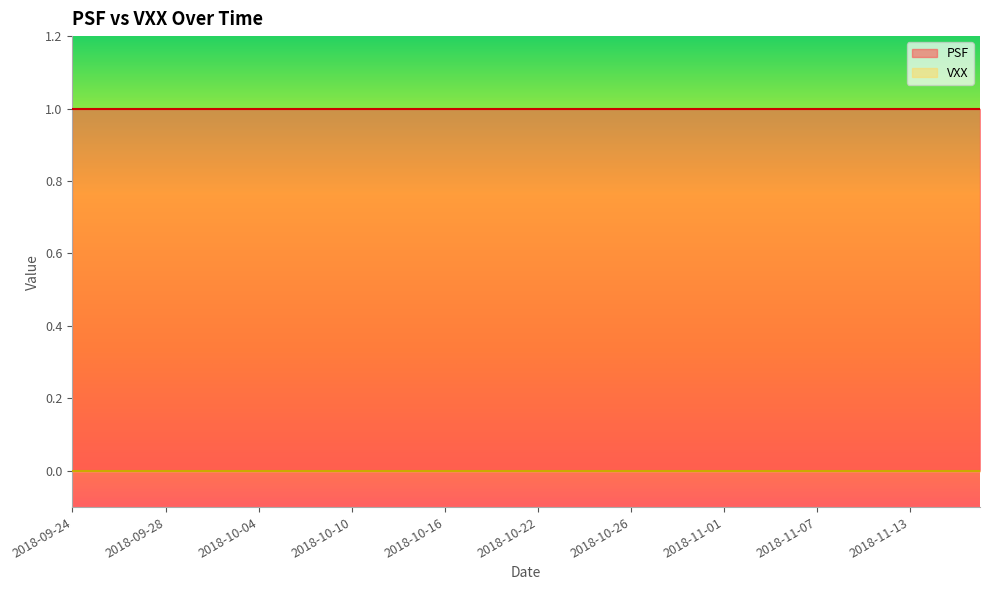

Which has a higher value, 2018-10-22 or 2018-09-24?

2018-10-22